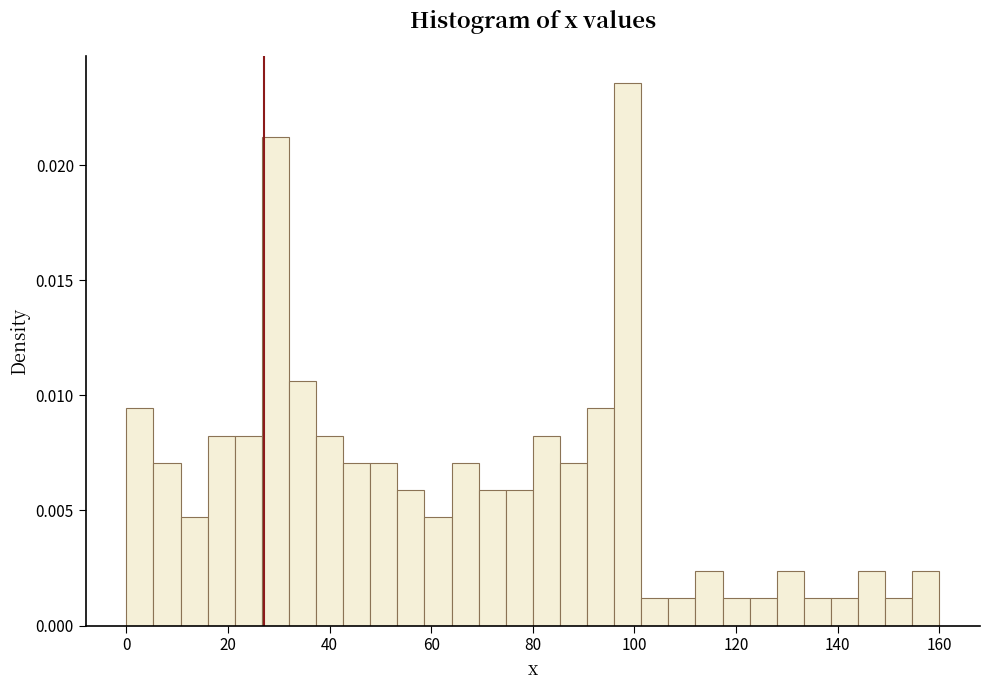

Around what value on the x-axis is the tallest bar? Give the approximate position of its centre, as read against the axis.

98